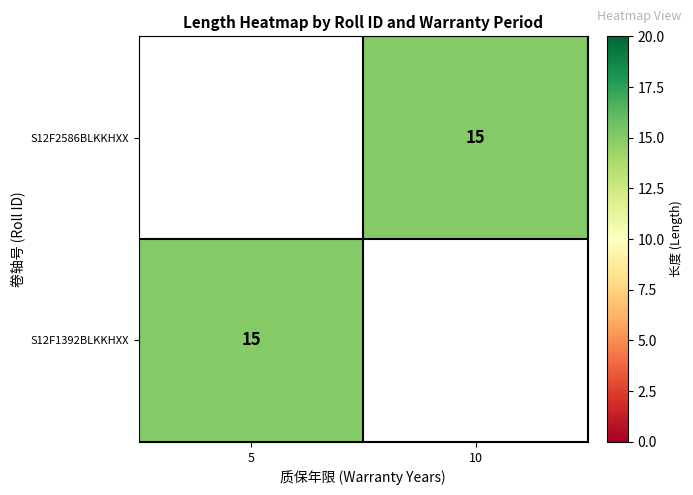

The S12F1392BLKKHXX series shows 3.2 at 5. True or false?

False